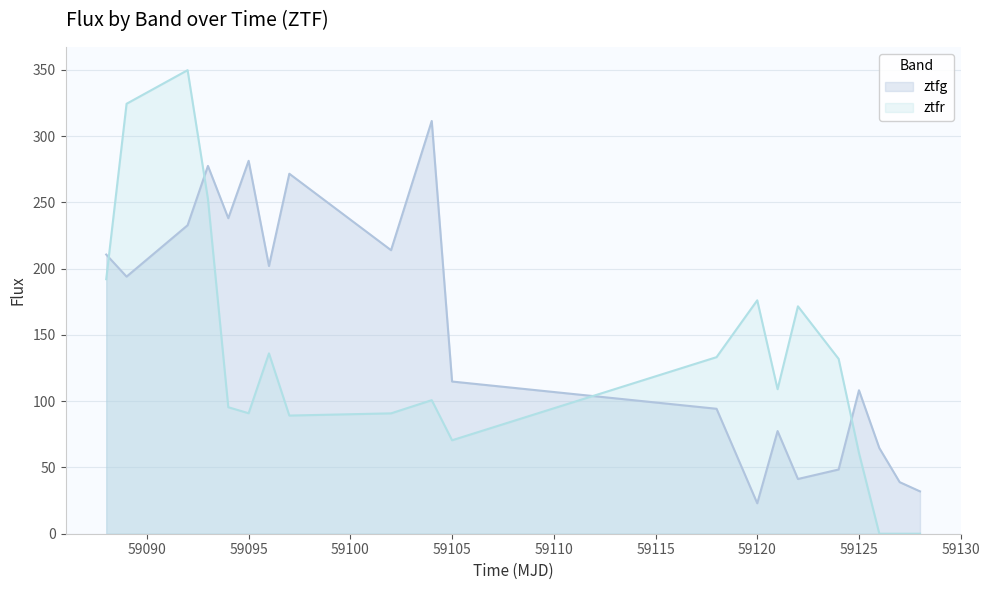

Which category has the lowest value in the ztfg series?

59120